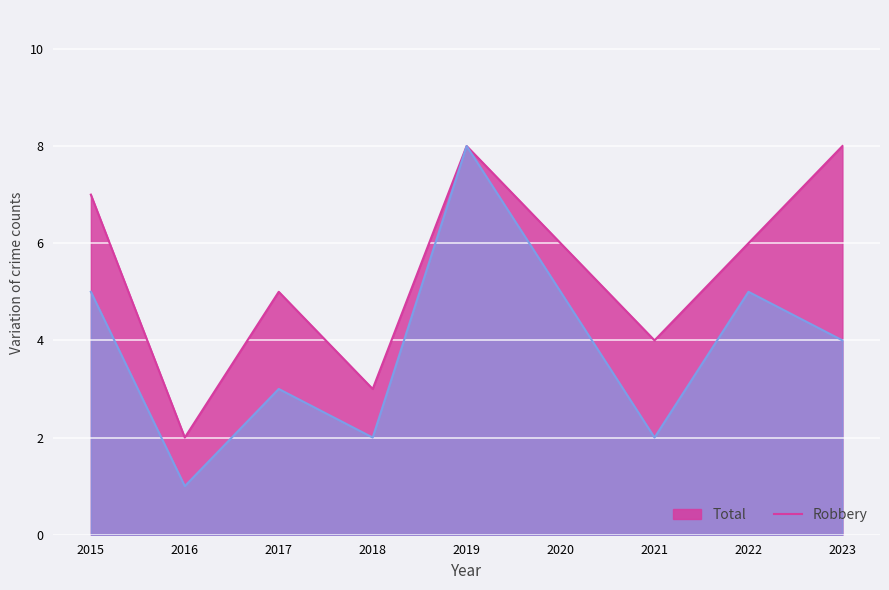

What is the difference between the highest and lowest values at 2021?

2